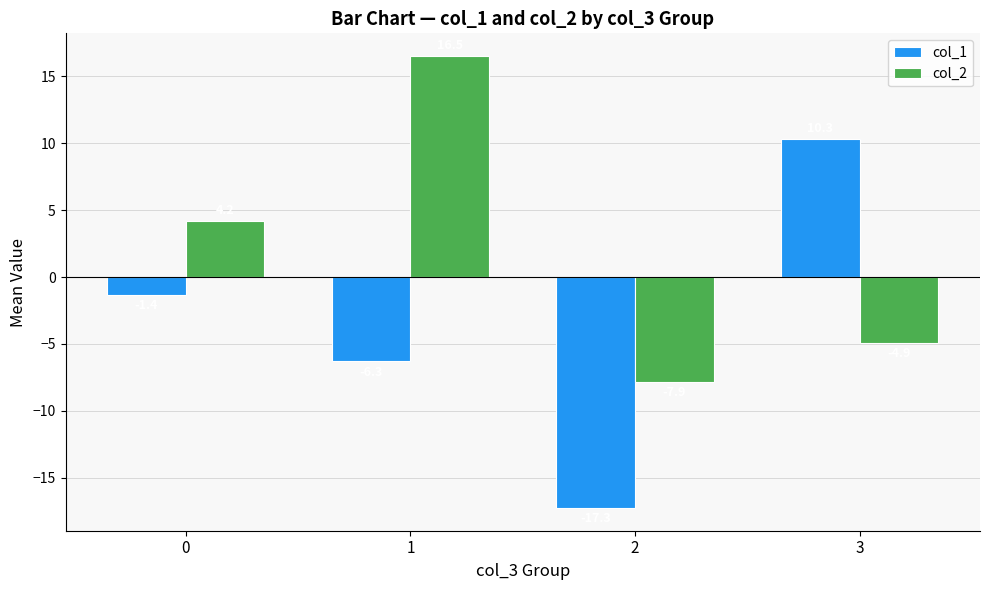

At which category does the chart reach its minimum across all series?

2